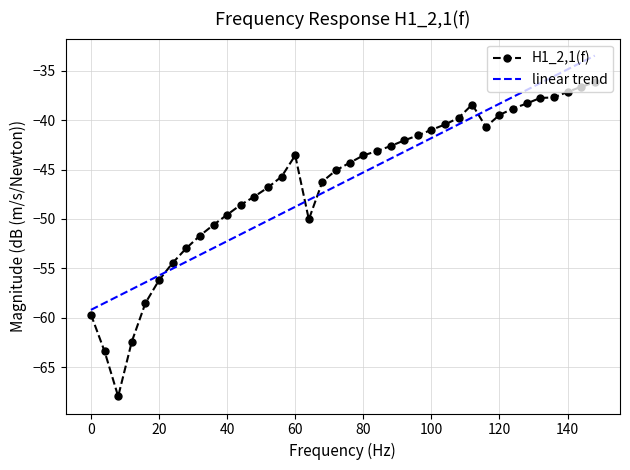

List the series in order of their peak value, highest first.

linear trend, H1_2,1(f)